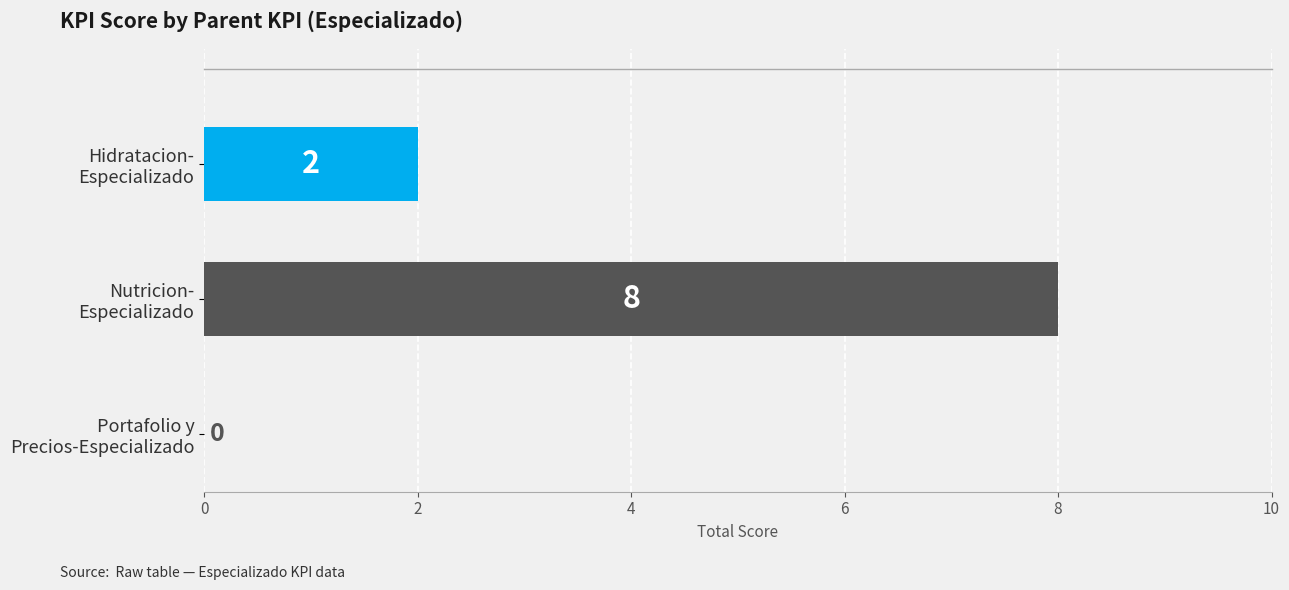

How many data points does each series have?

3